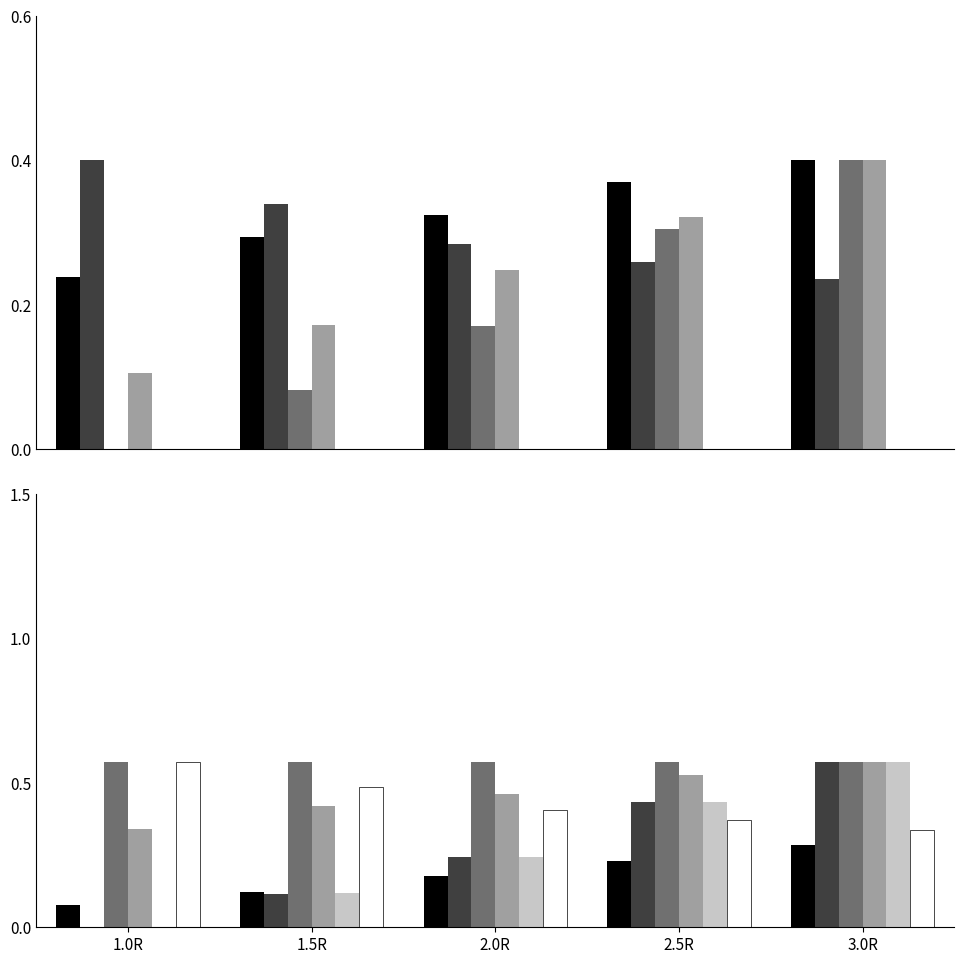

What is the difference between the maximum and minimum values in the expectancy series?

0.6